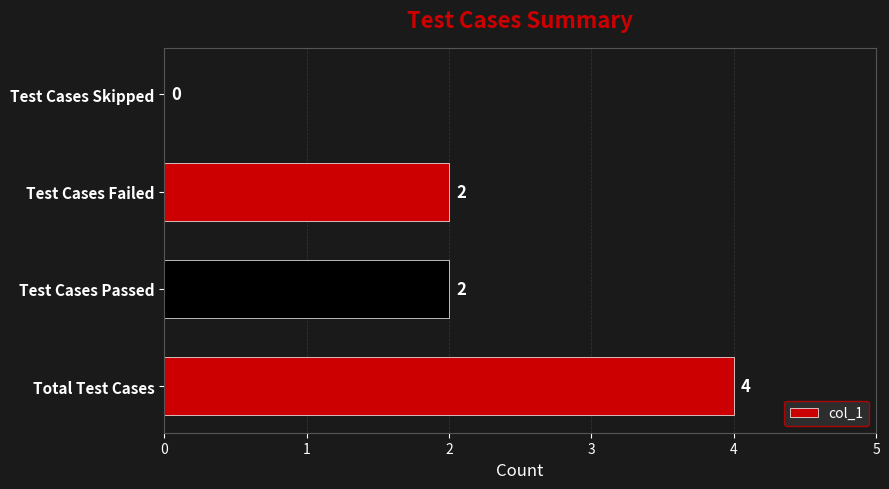

How many values are between 2 and 4?

3